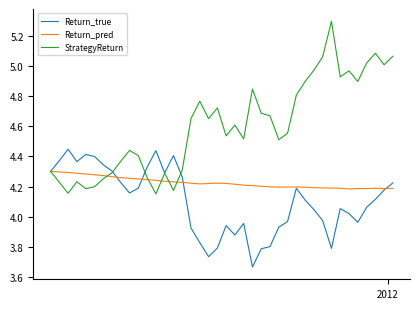

Which series has the largest range (max minus min)?

StrategyReturn